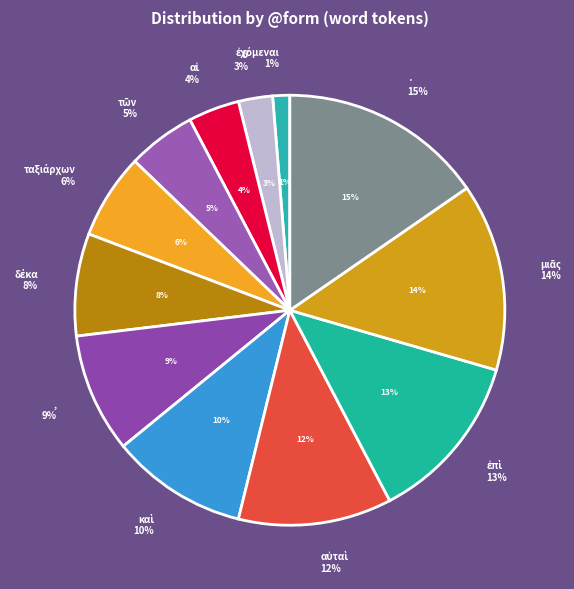

Which category has the smallest portion of the pie?

ἐχόμεναι